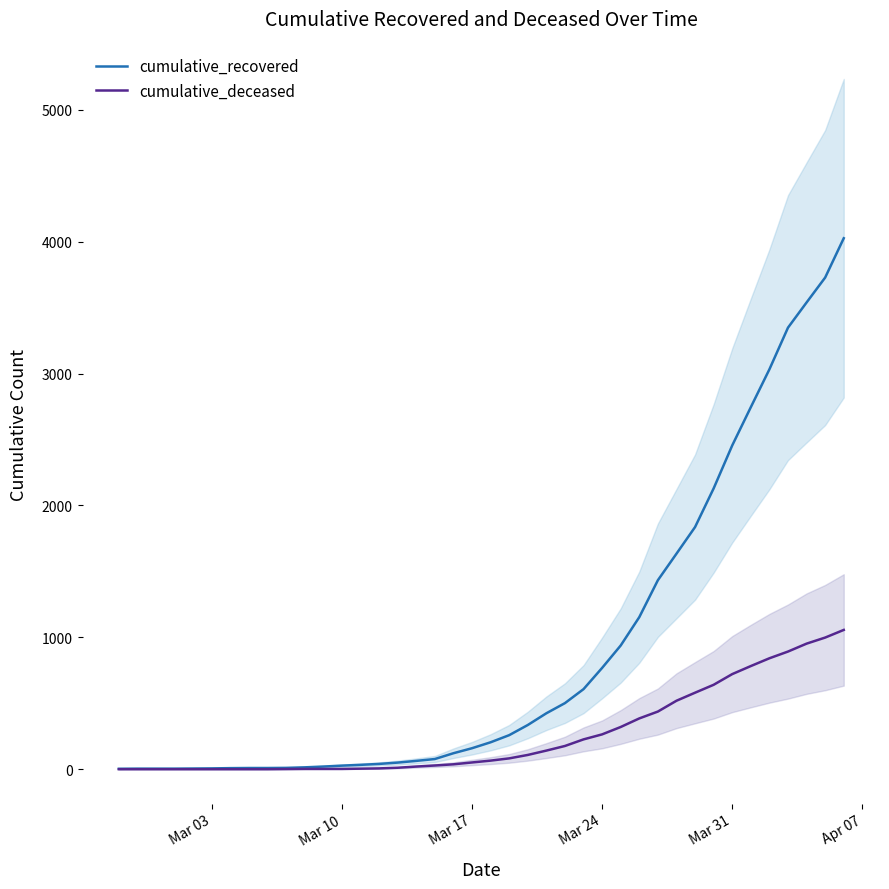

Reading left to right, what are all the values shown in this chart?

cumulative_recovered: 3	4	4	4	5	6	8	9	9	10	14	20	27	33	40	50	63	77	121	159	204	258	335	424	501	607	768	938	1153	1433	1634	1836	2129	2455	2745	3032	3348	3539	3728	4026
cumulative_deceased: 0	0	0	0	0	0	0	0	0	1	2	2	2	4	6	11	20	28	37	51	65	82	108	141	176	226	264	320	385	437	519	580	640	721	782	841	892	952	998	1056